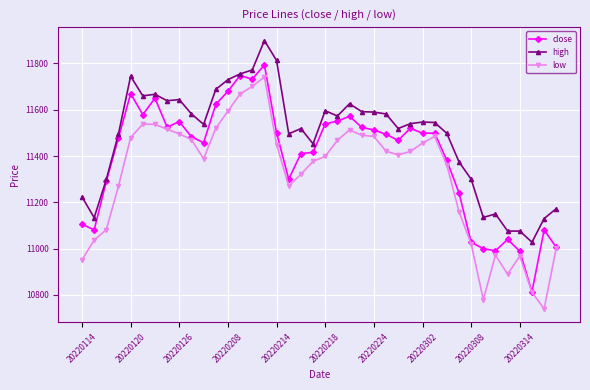

At how many categories does at least one series exceed 10823?

40